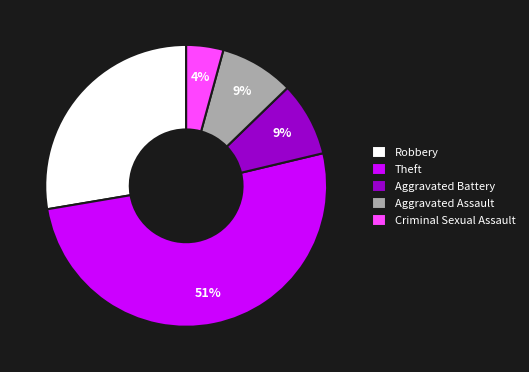

What is the smallest slice in the pie chart?

Criminal Sexual Assault